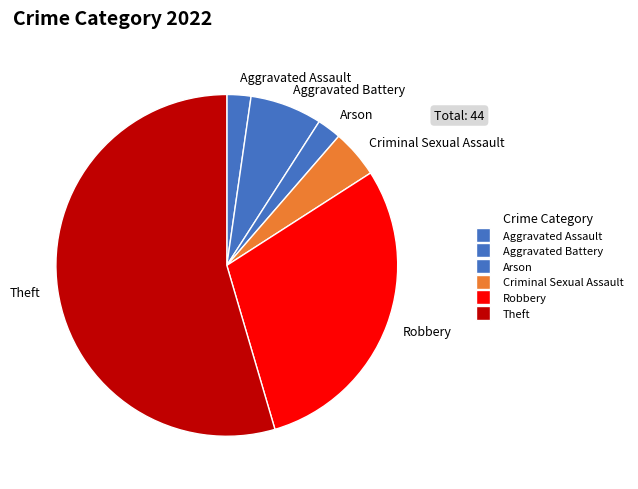

Count the number of slices in the pie.

6